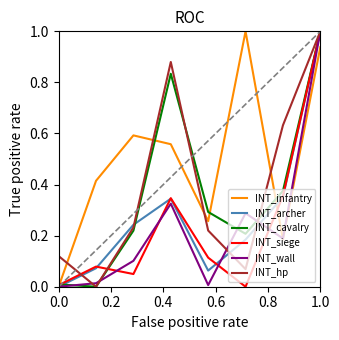

True or false: INT_infantry has more than 2 points higher than both neighbors.

False